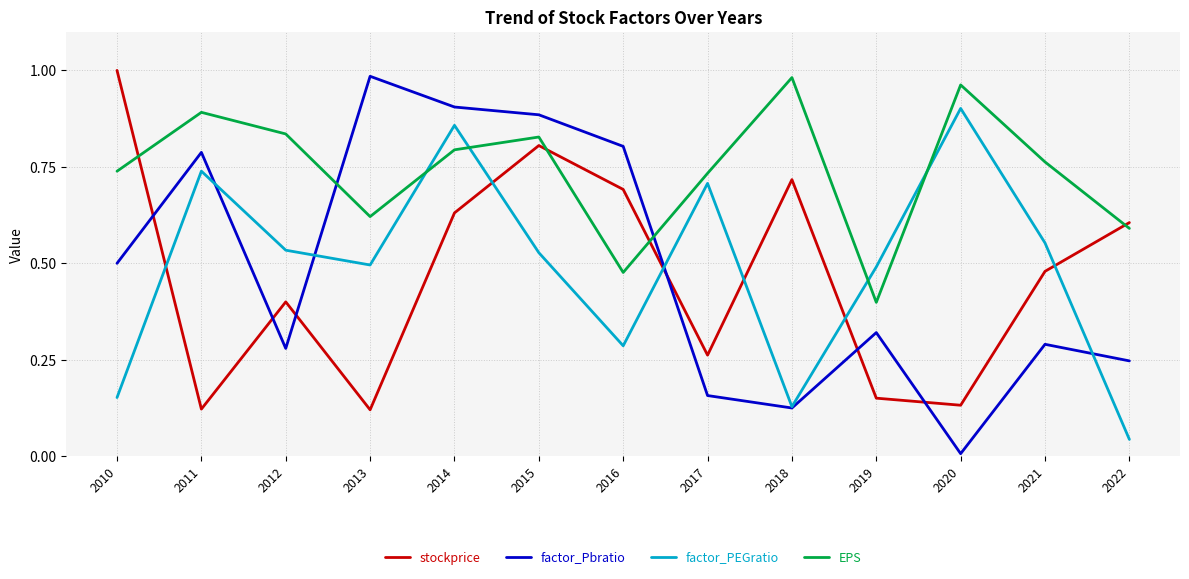

Count the number of data series in this chart.

4